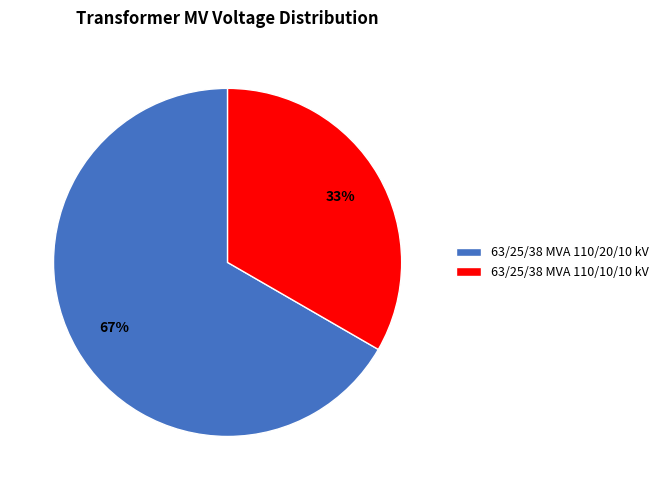

Is the sum of 63/25/38 MVA 110/10/10 kV and 63/25/38 MVA 110/20/10 kV greater than half?

Yes